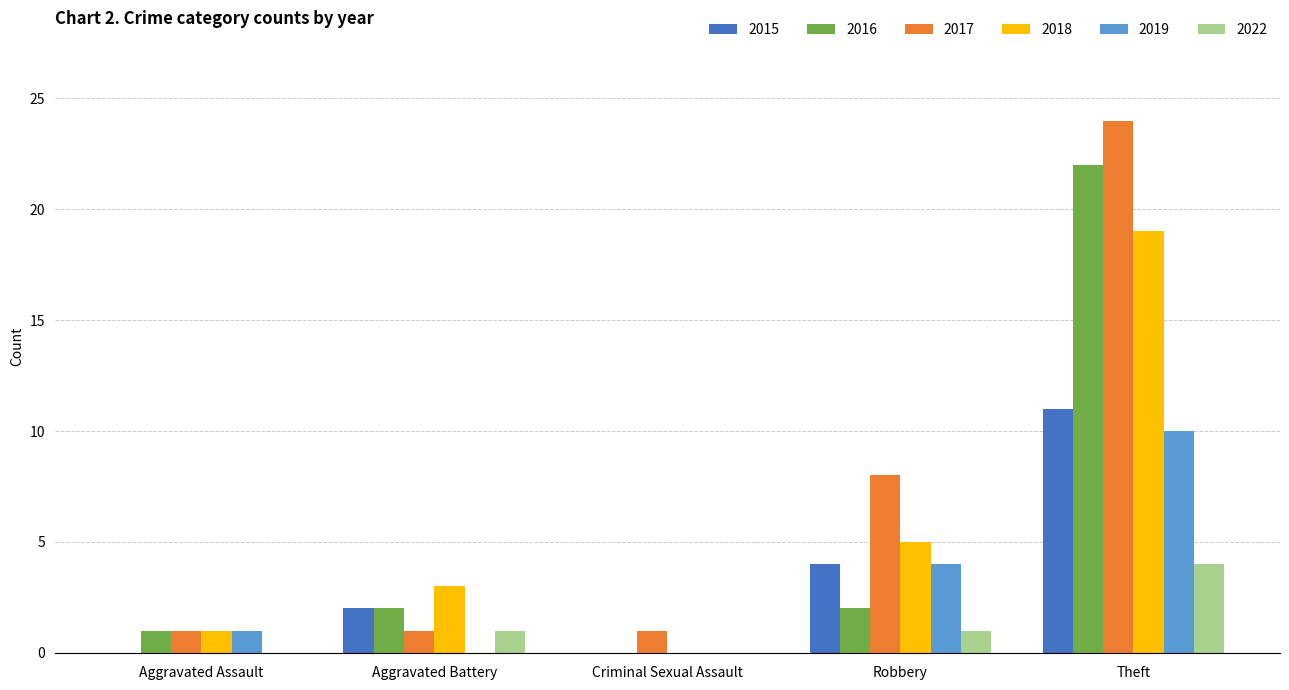

Reading right to left, transcribe all the data shown in this chart.

2015: Theft=11	Robbery=4	Criminal Sexual Assault=0	Aggravated Battery=2	Aggravated Assault=0
2016: Theft=22	Robbery=2	Criminal Sexual Assault=0	Aggravated Battery=2	Aggravated Assault=1
2017: Theft=24	Robbery=8	Criminal Sexual Assault=1	Aggravated Battery=1	Aggravated Assault=1
2018: Theft=19	Robbery=5	Criminal Sexual Assault=0	Aggravated Battery=3	Aggravated Assault=1
2019: Theft=10	Robbery=4	Criminal Sexual Assault=0	Aggravated Battery=0	Aggravated Assault=1
2022: Theft=4	Robbery=1	Criminal Sexual Assault=0	Aggravated Battery=1	Aggravated Assault=0